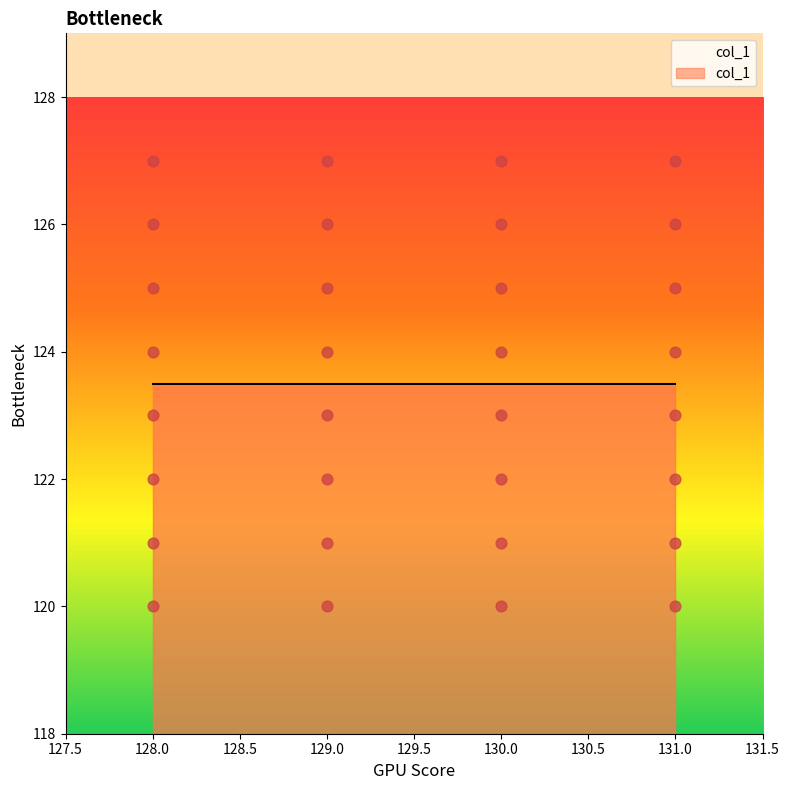

What is the range of Y values (max minus min)?

7